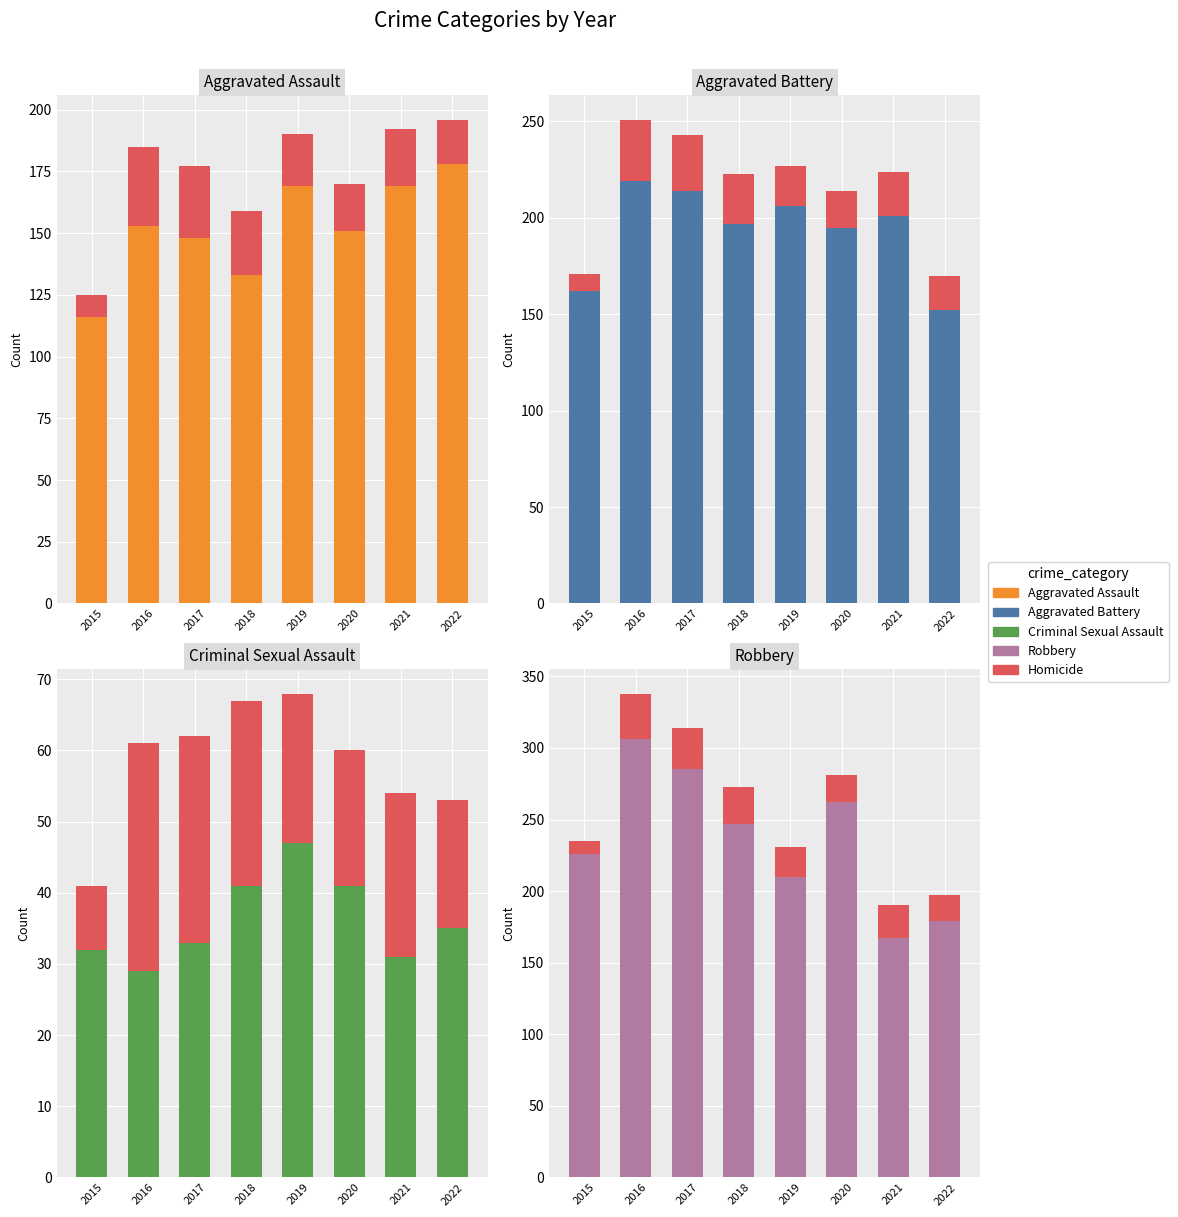

What is the difference between the Aggravated Battery values at 2015 and 2021?

39